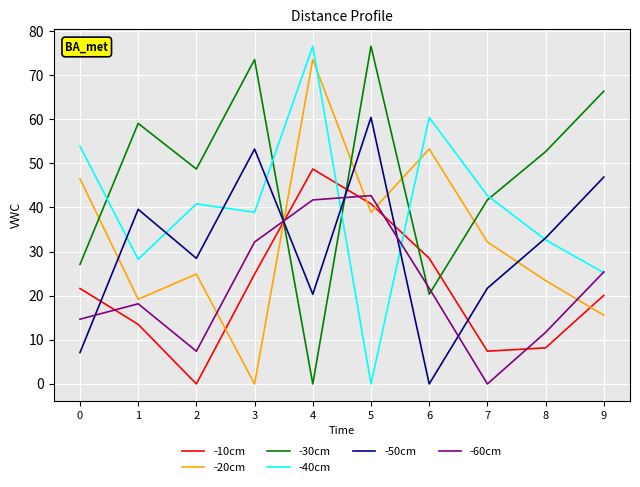

How many times do -40cm and -30cm cross each other?

5